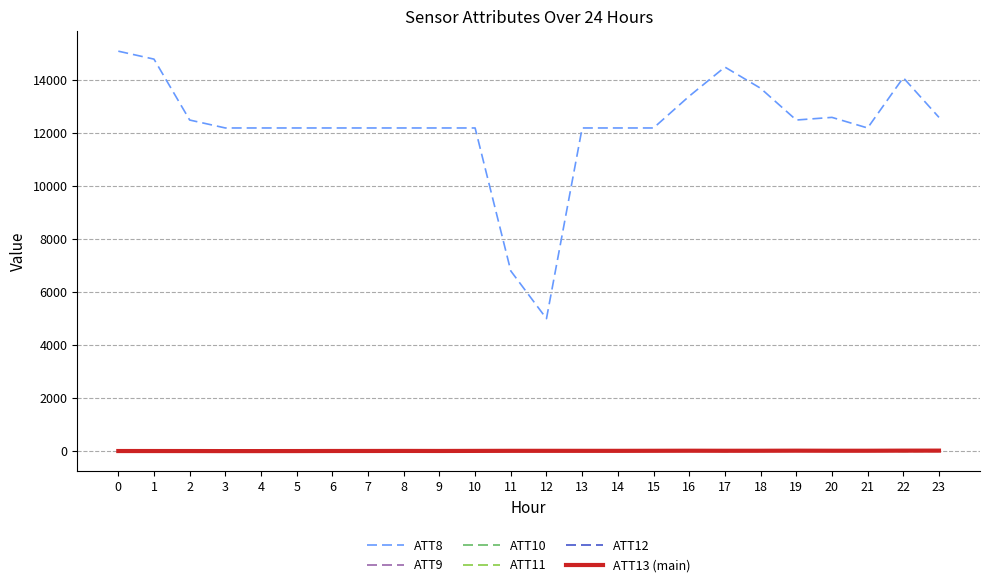

Which series has the largest total across all categories?

ATT8